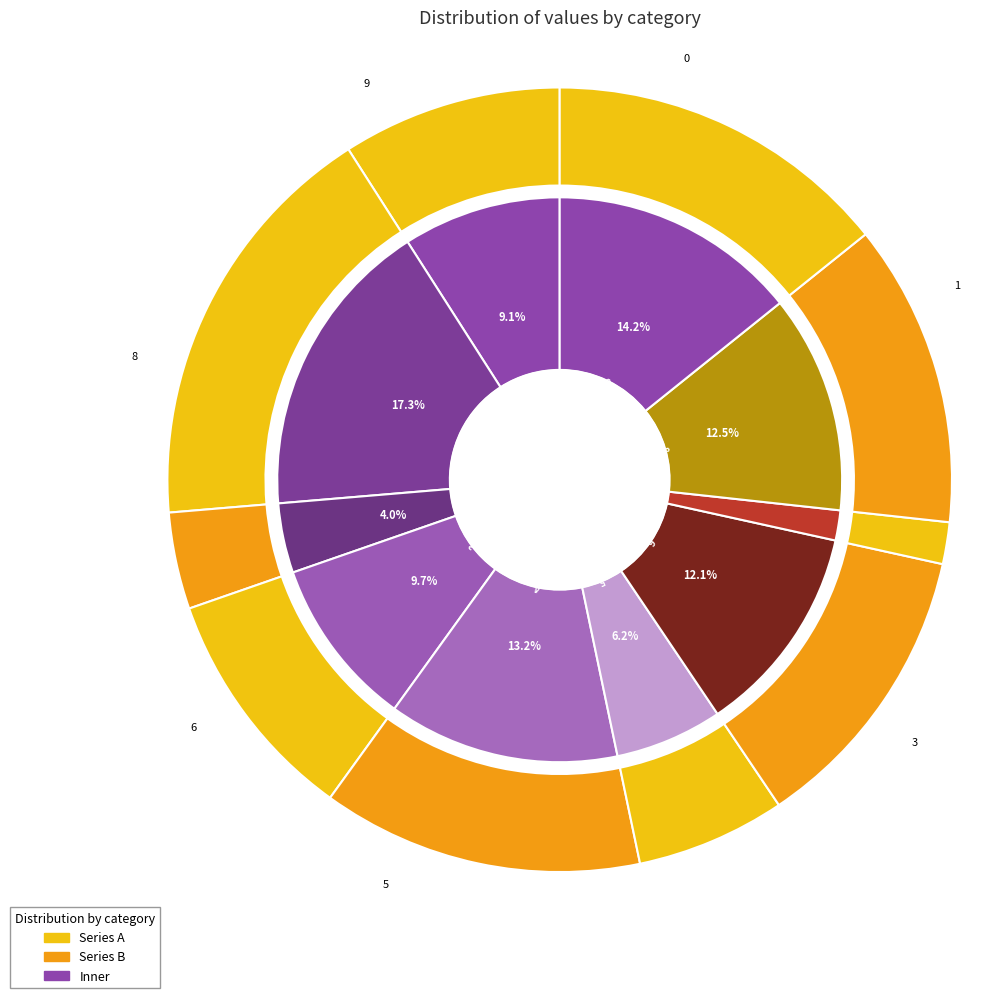

Count the number of slices in the pie.

10